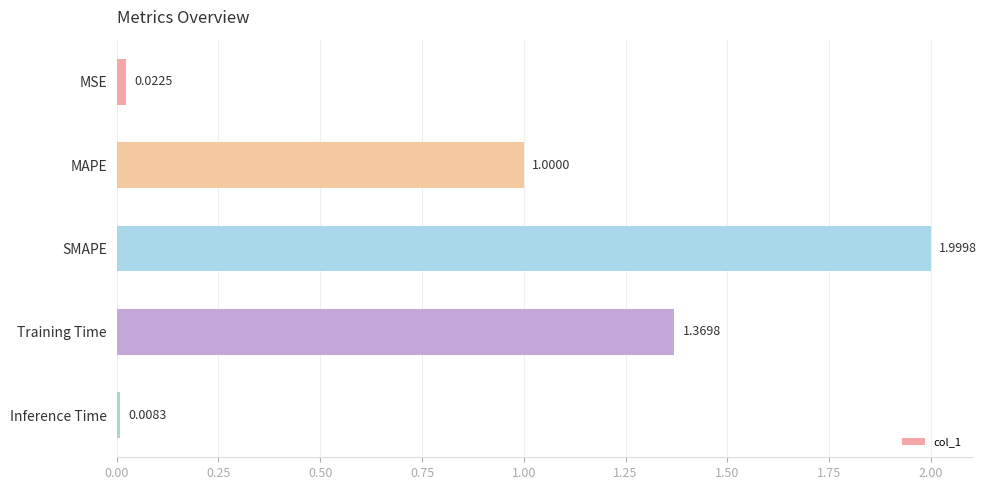

At which category does the chart reach its peak across all series?

SMAPE